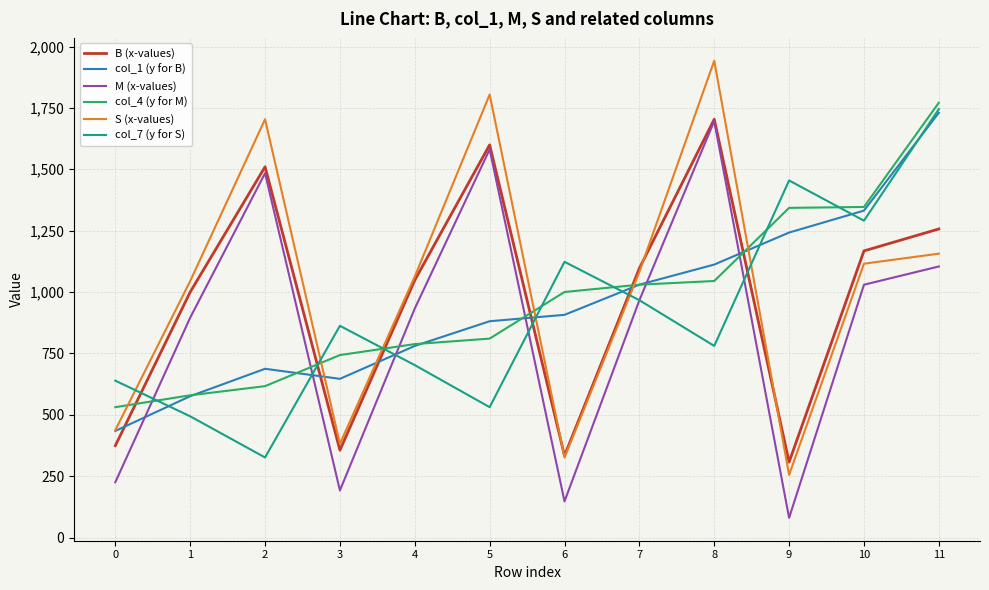

What value does the M (x-values) series have at 10?

1029.8